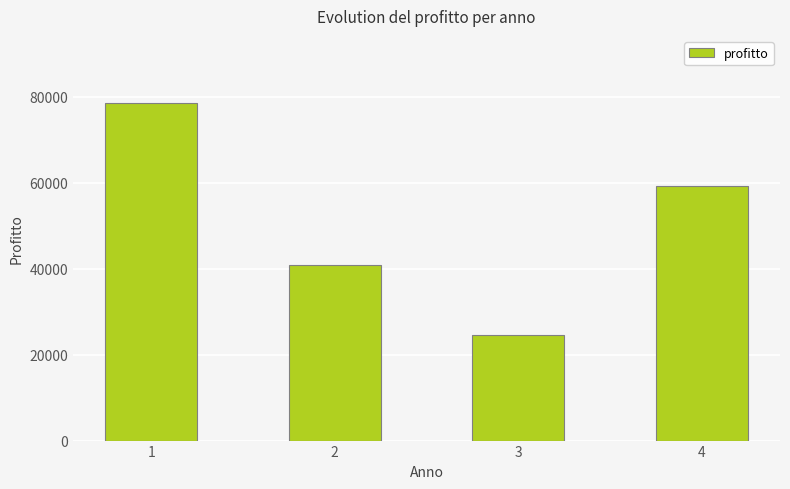

How many bars are there in total?

4